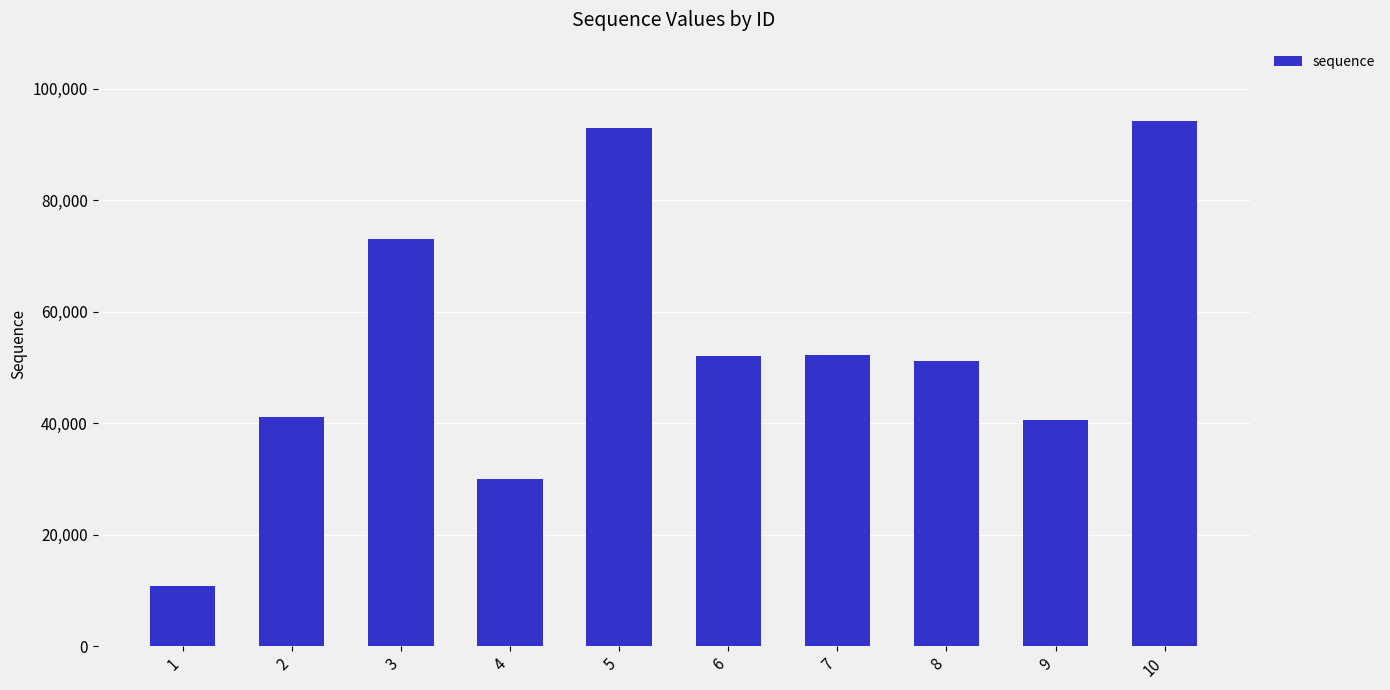

How many series are shown in this chart?

1